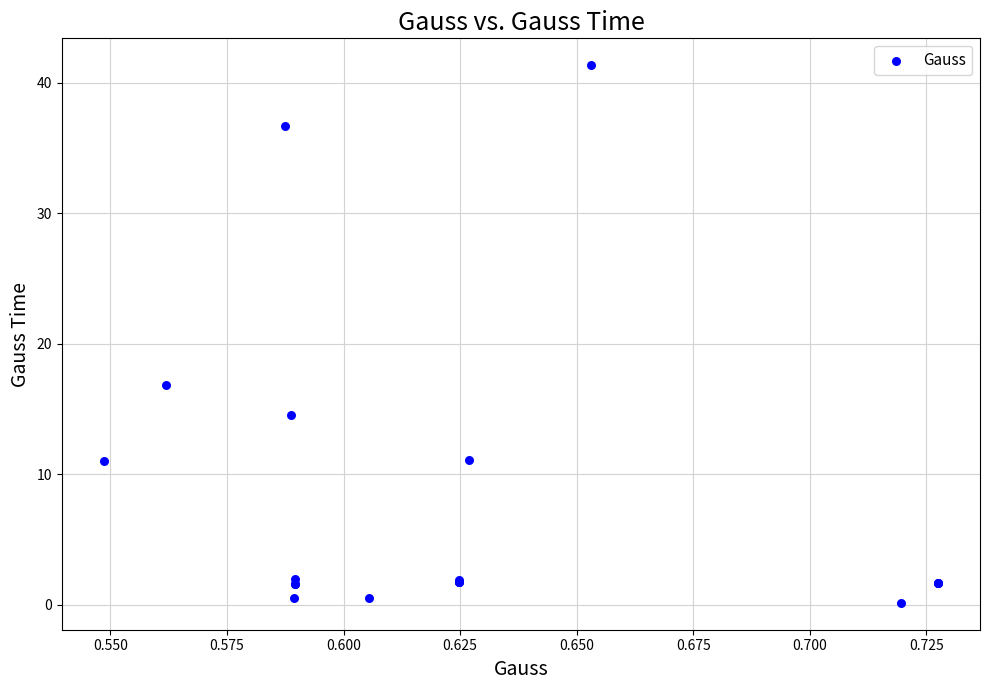

What Y value in the scatter plot is closest to 20?

16.8